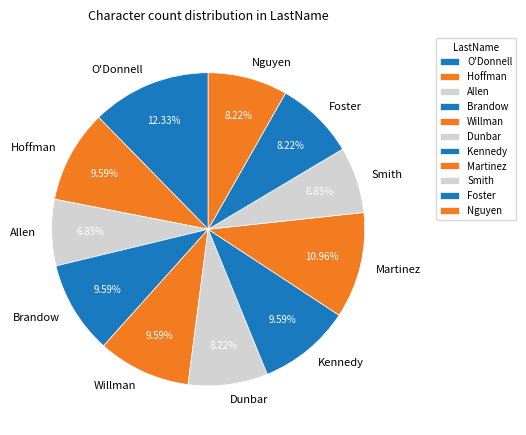

True or false: Smith accounts for 20% of the total.

False